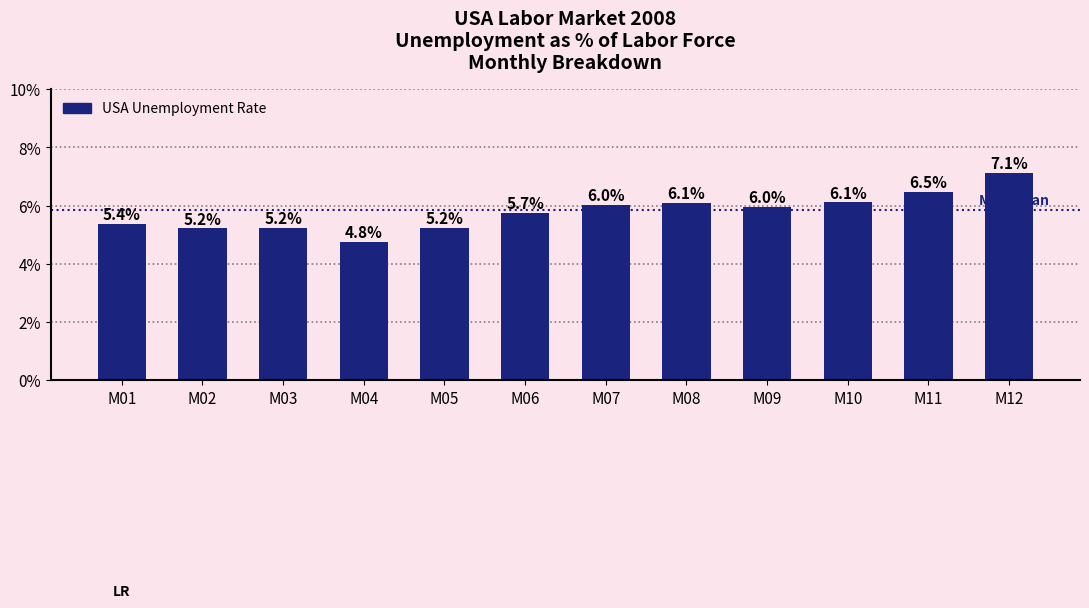

The value at M02 is 5.2. True or false?

True